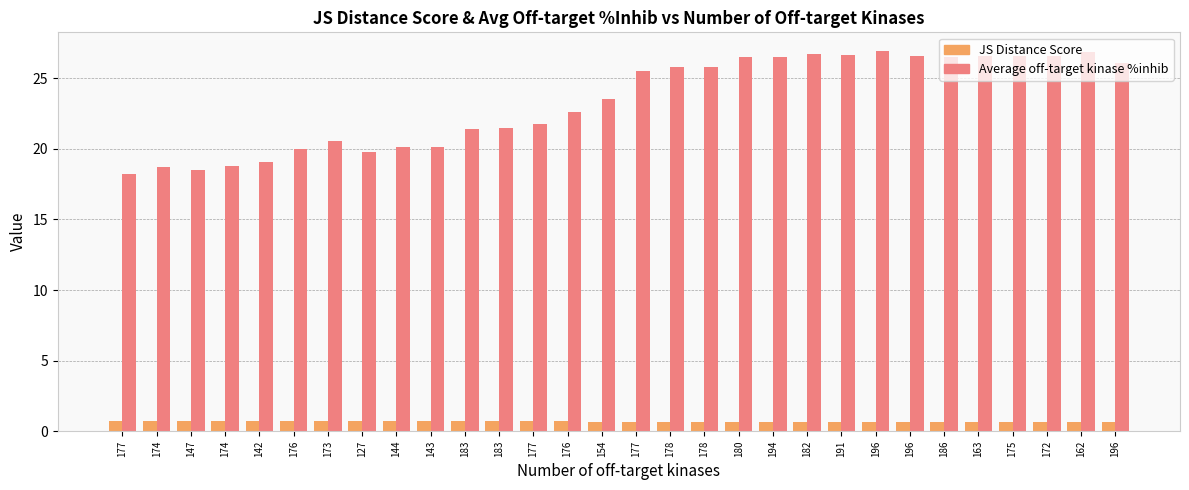

What is the label of the 3rd bar from the right?

172